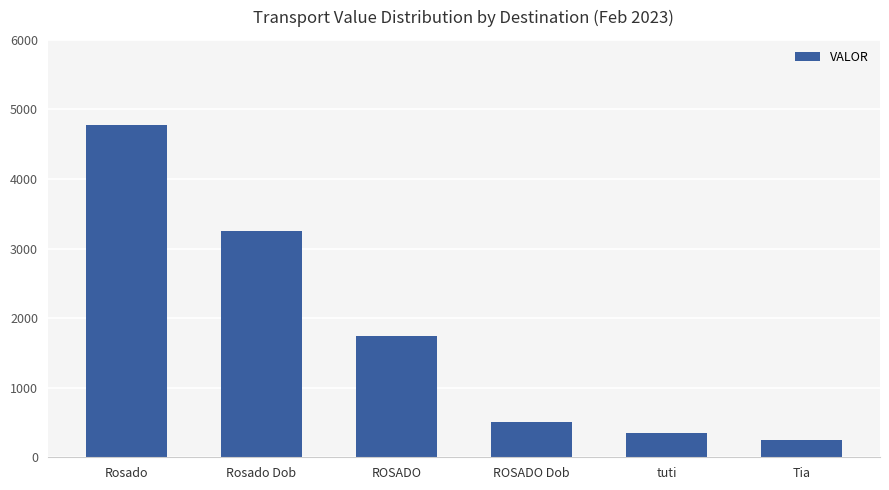

Which category has the lowest value across all series?

Tia